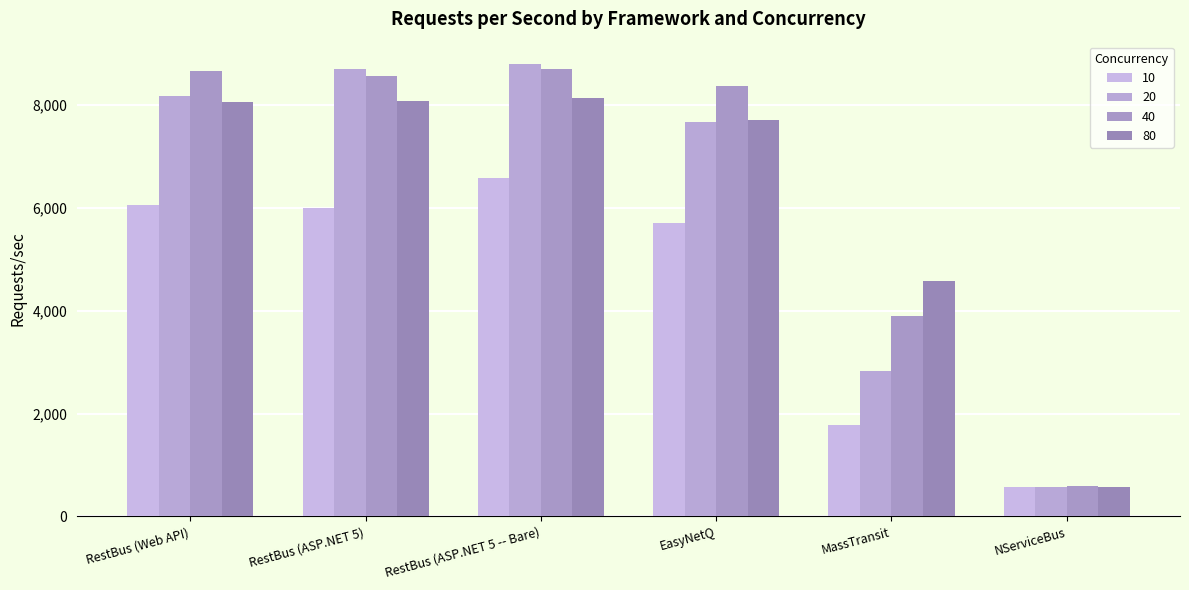

Where does the 10 series first go above 6004?

RestBus (Web API)